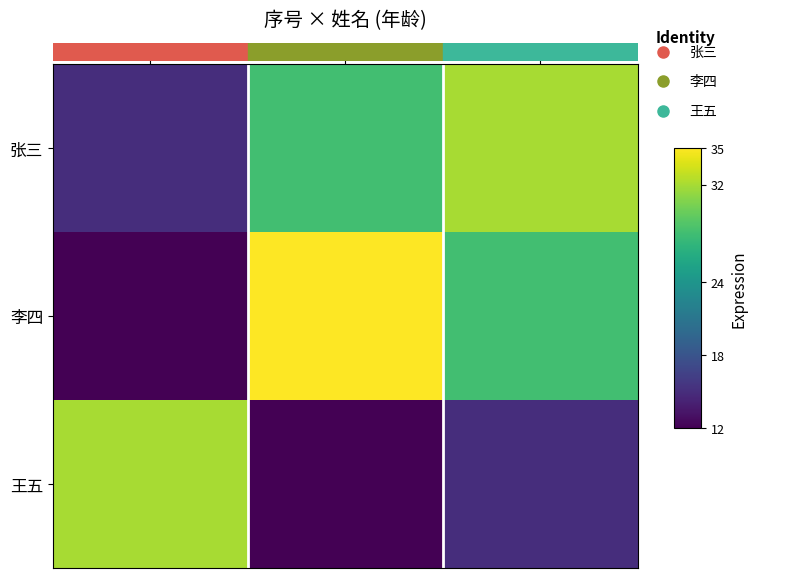

List the series in order of their peak value, lowest first.

张三, 王五, 李四